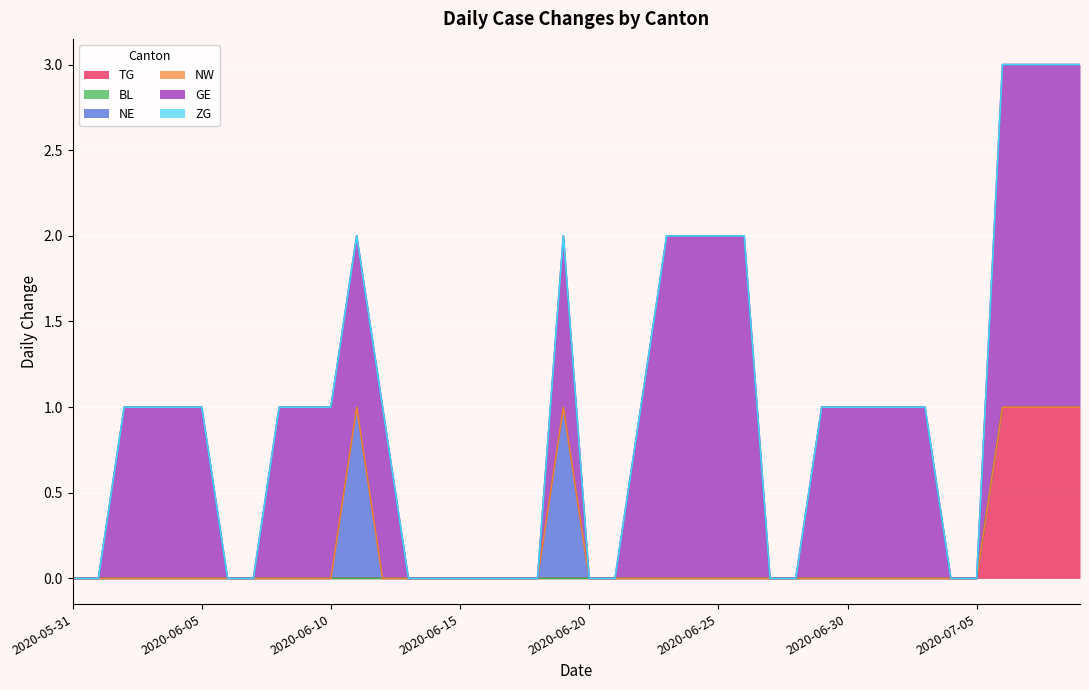

True or false: GE and ZG intersect in this chart.

False